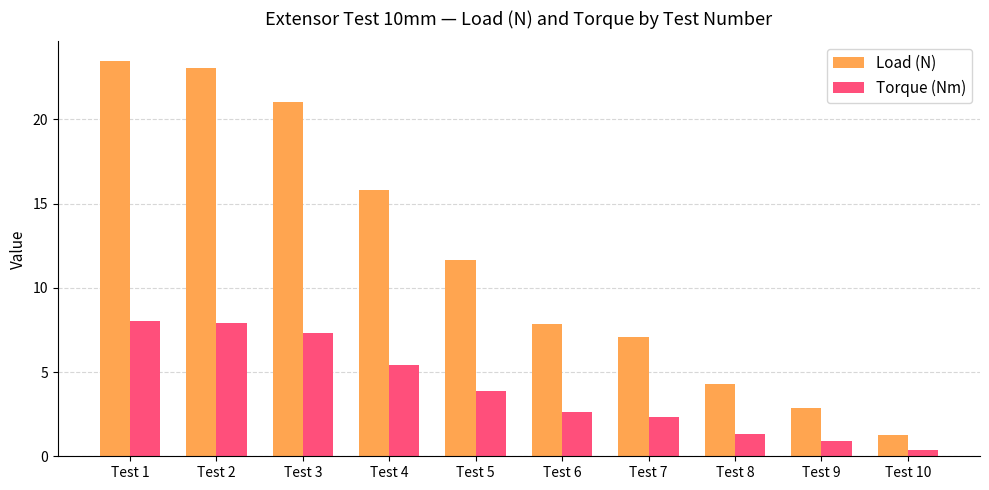

At which label does Torque (Nm) reach its minimum?

Test 10